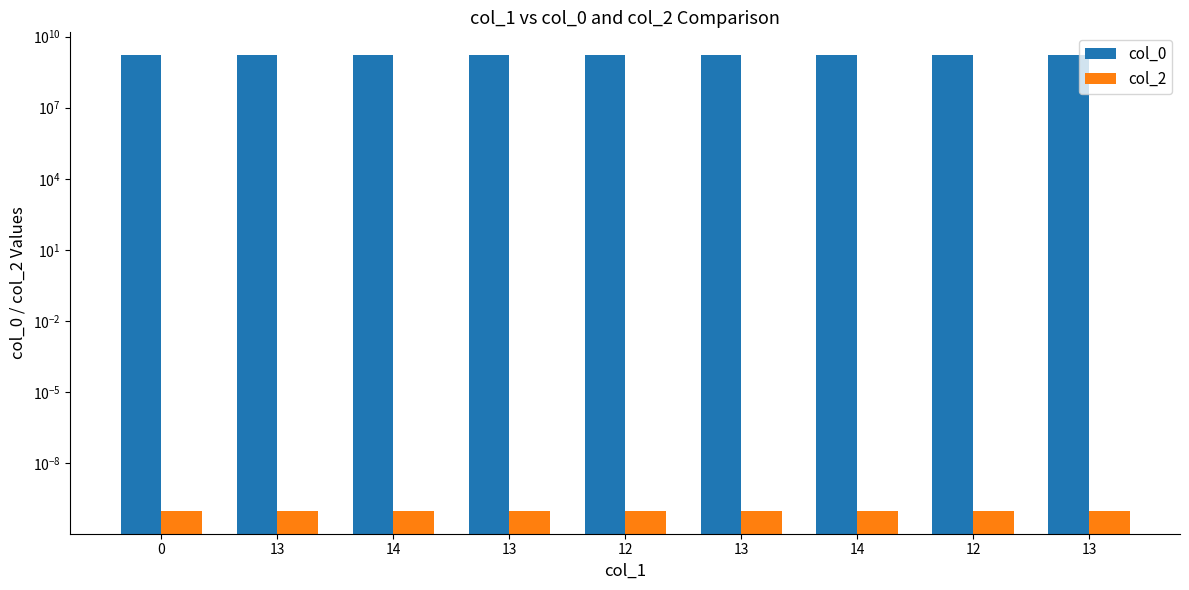

Are the bars horizontal?

No